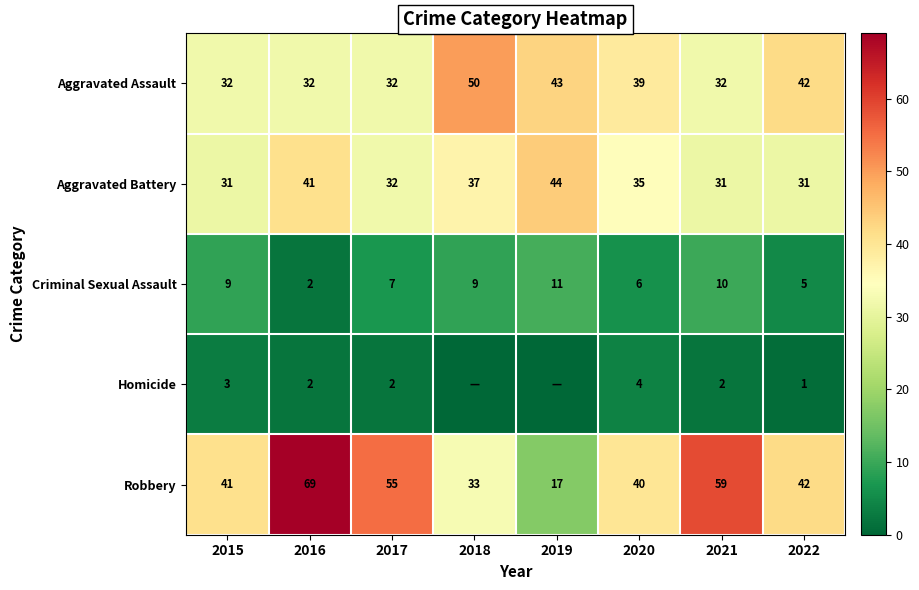

What is the difference between the Robbery values at 2019 and 2015?

24